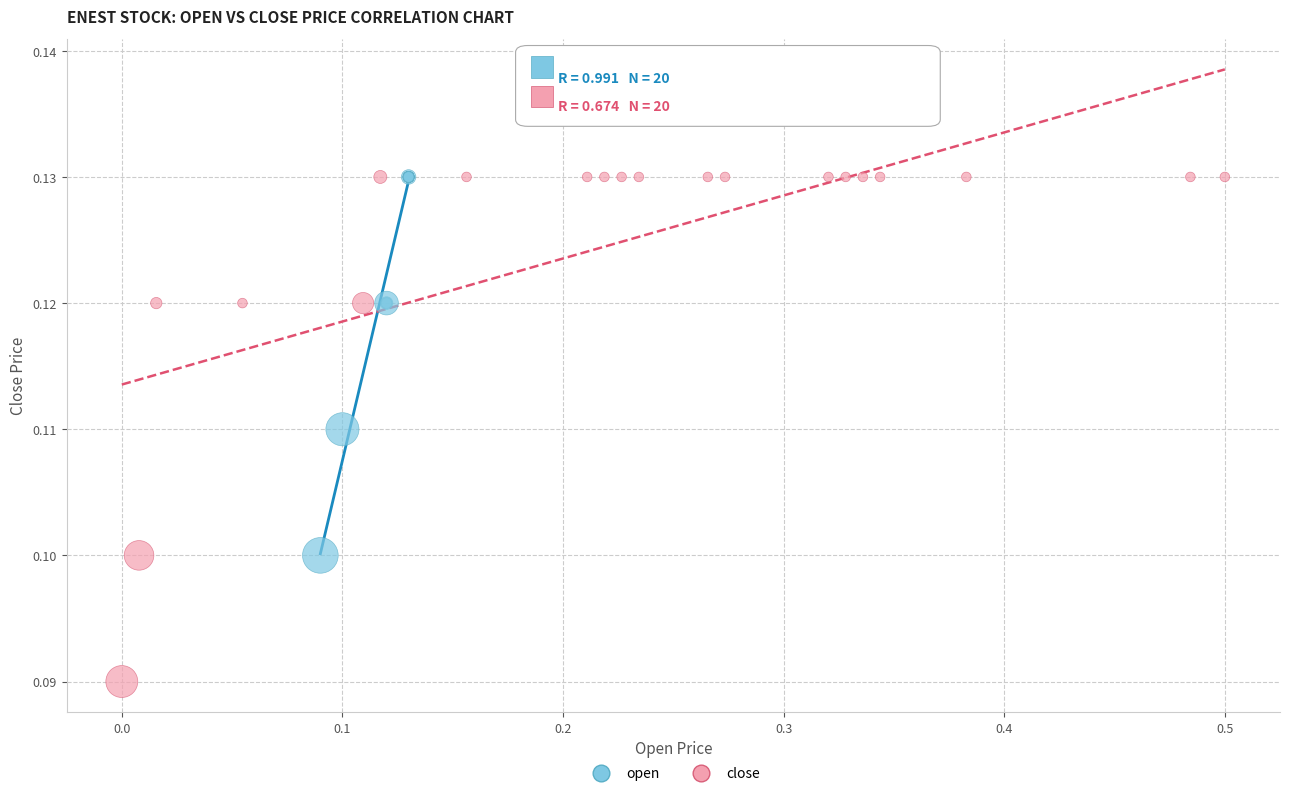

Which series has the widest spread of Y values?

close